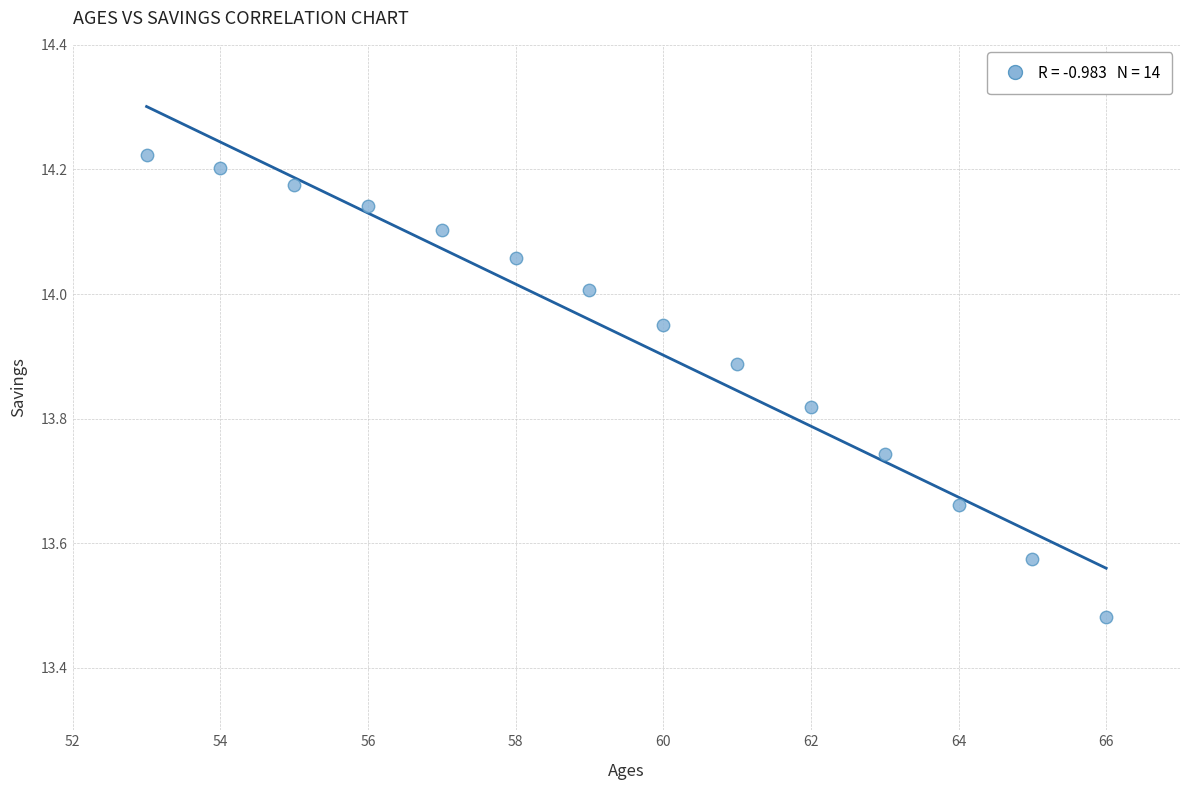

What is the range of X values (max minus min)?

13.0